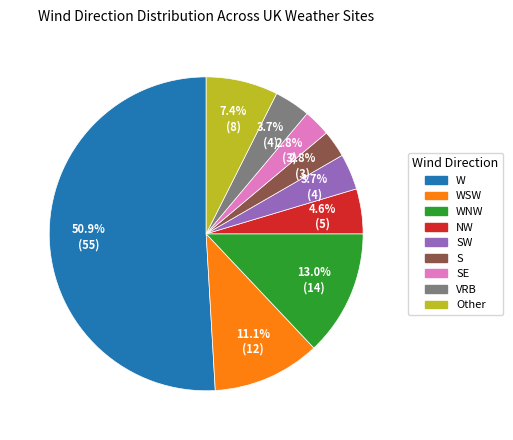

Does any single category account for the majority?

Yes